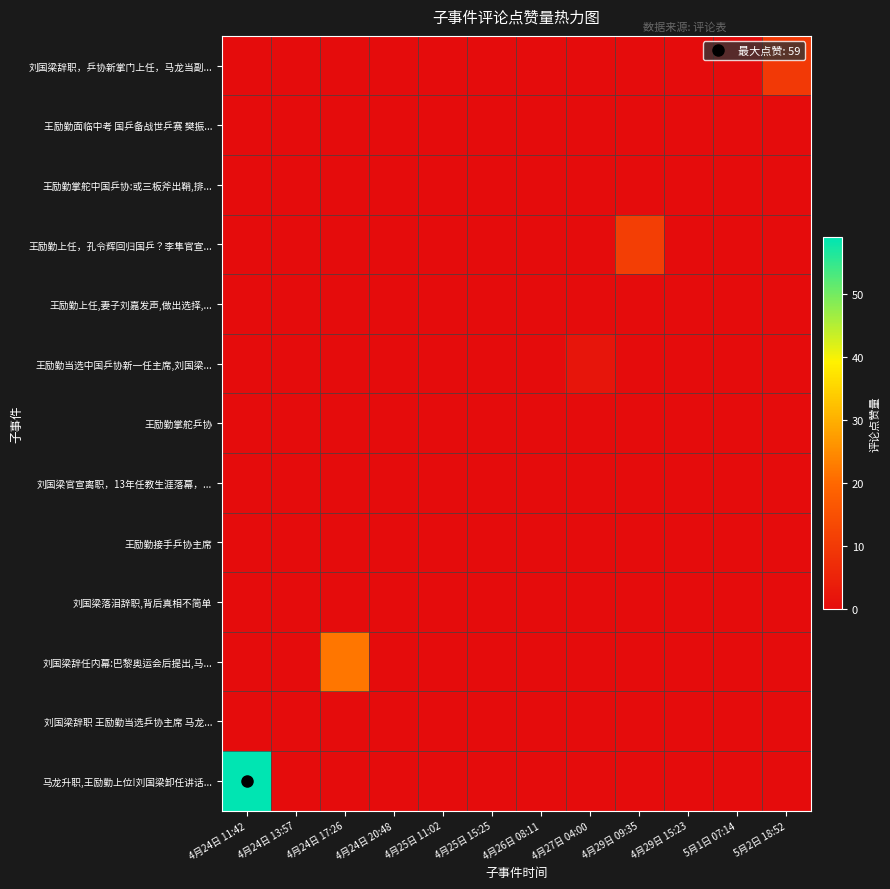

Count the number of categories in the chart.

12